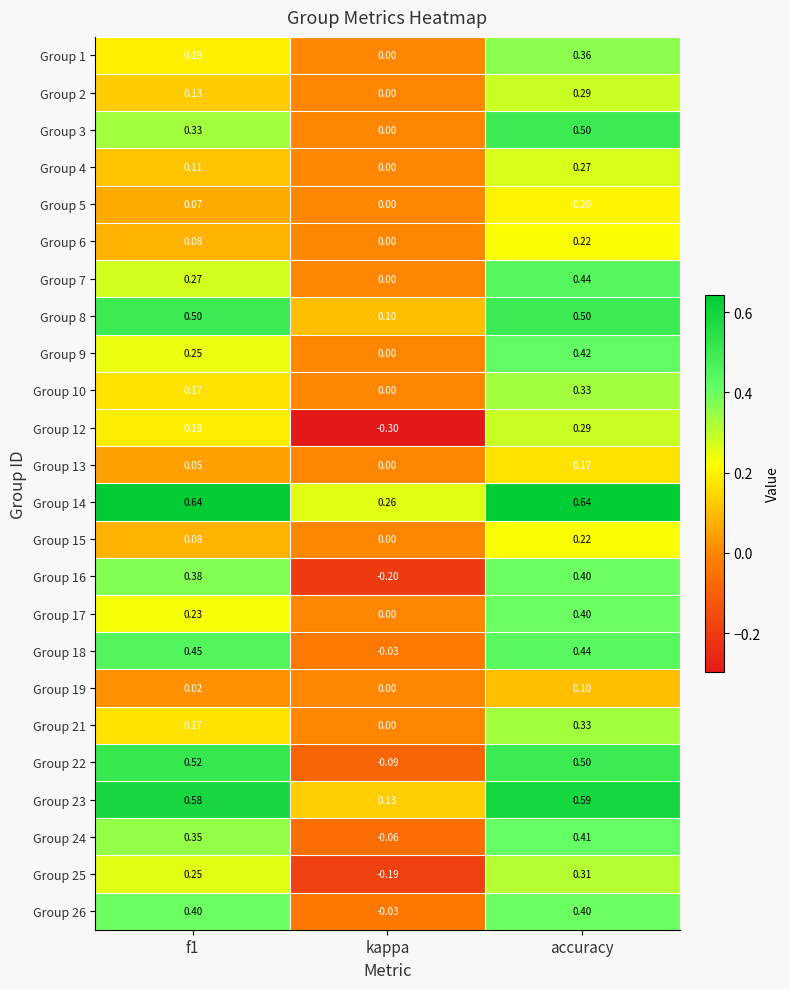

What is the total value across all series at kappa?

-0.4